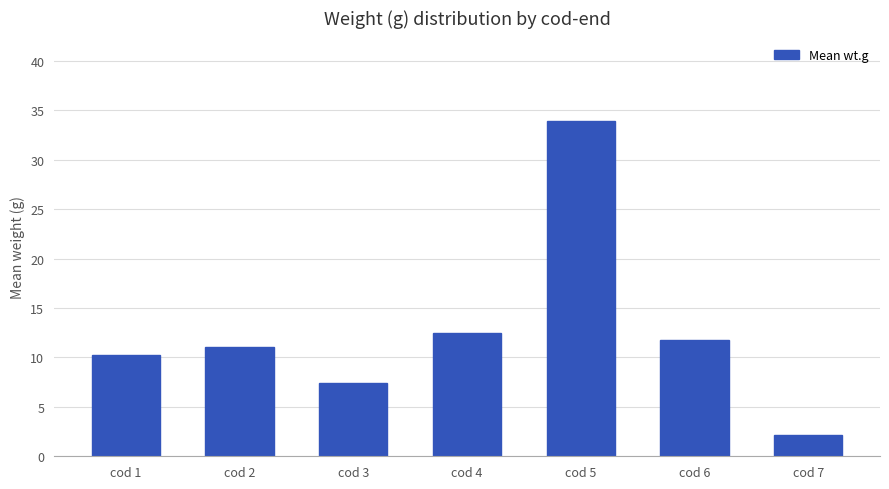

Are the bars horizontal?

No